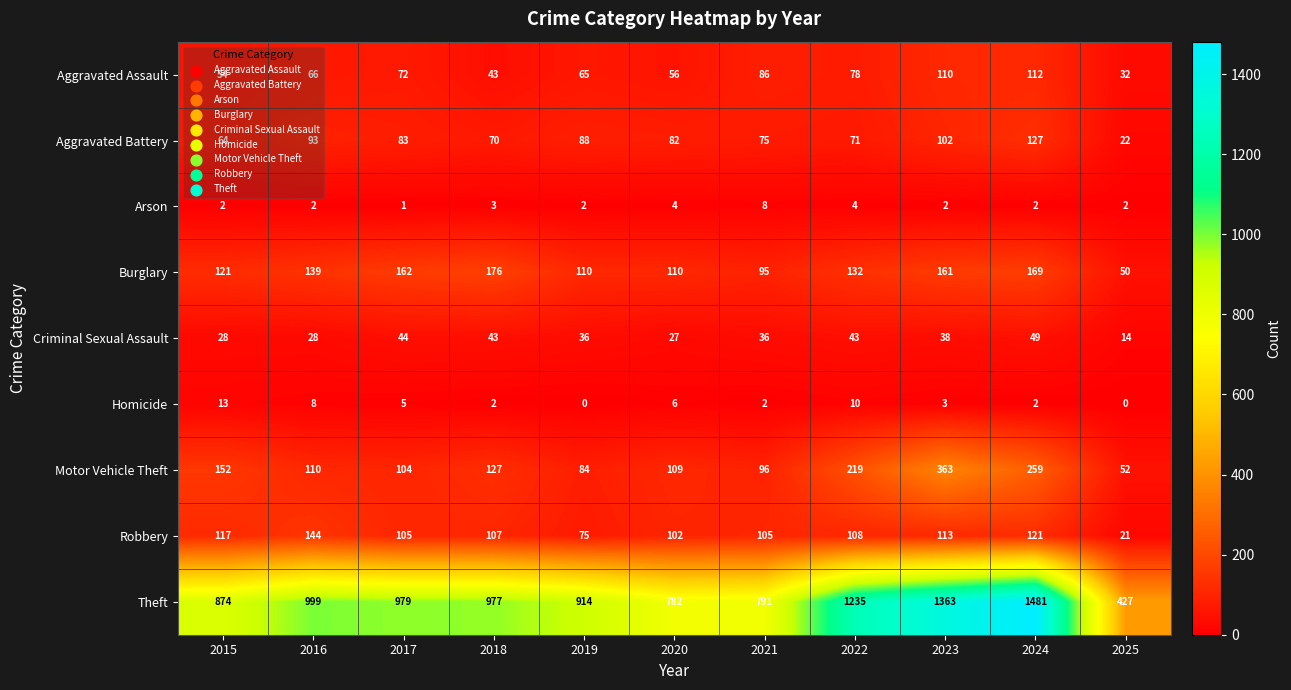

Which series has the largest total across all categories?

Theft